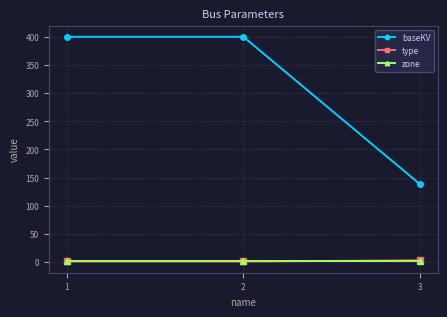

Which series has the largest total across all categories?

baseKV